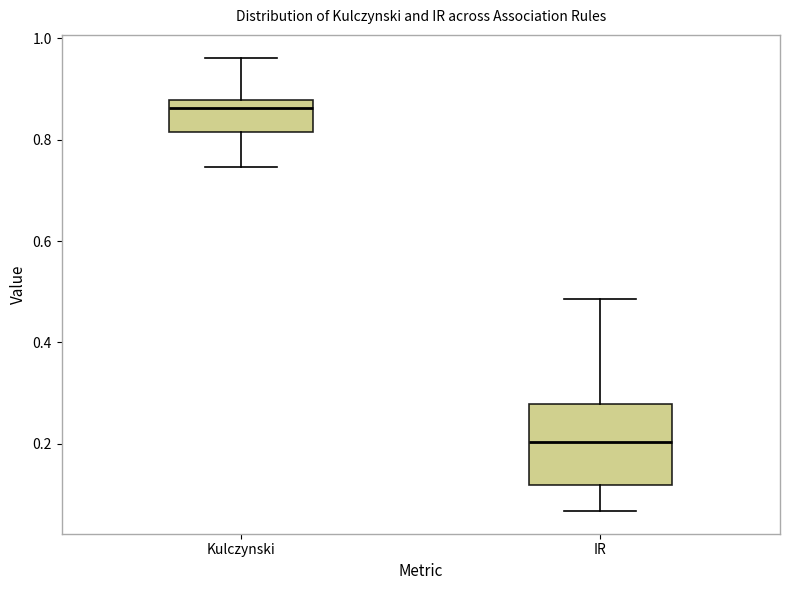

Which box has the lowest median line?

IR